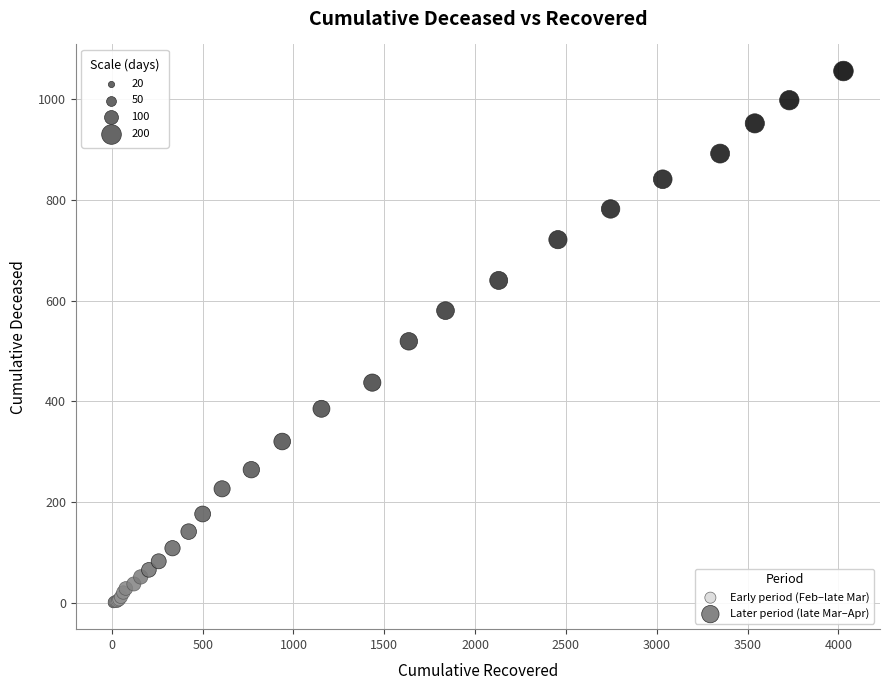

Which series has the largest Y range (max minus min)?

Later period (late Mar–Apr)